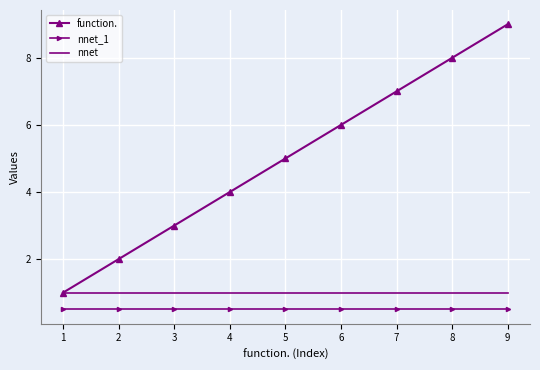

Rank the series at 6 from lowest to highest value.

nnet_1, nnet, function.